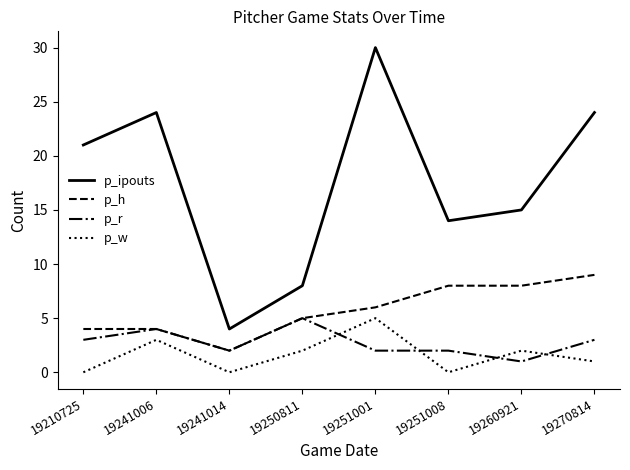

True or false: p_h and p_ipouts intersect in this chart.

False